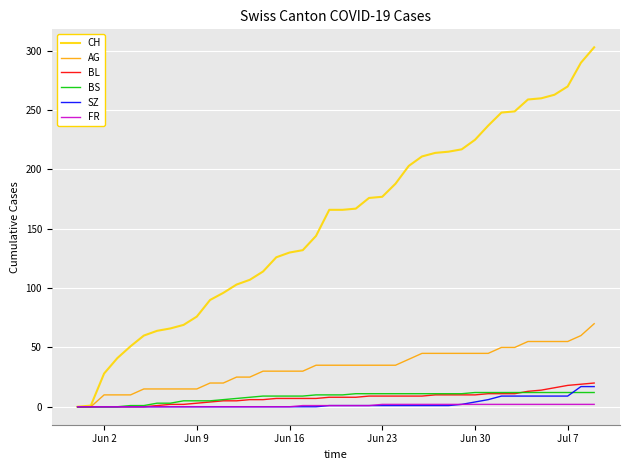

What is the maximum value shown in the chart?

303